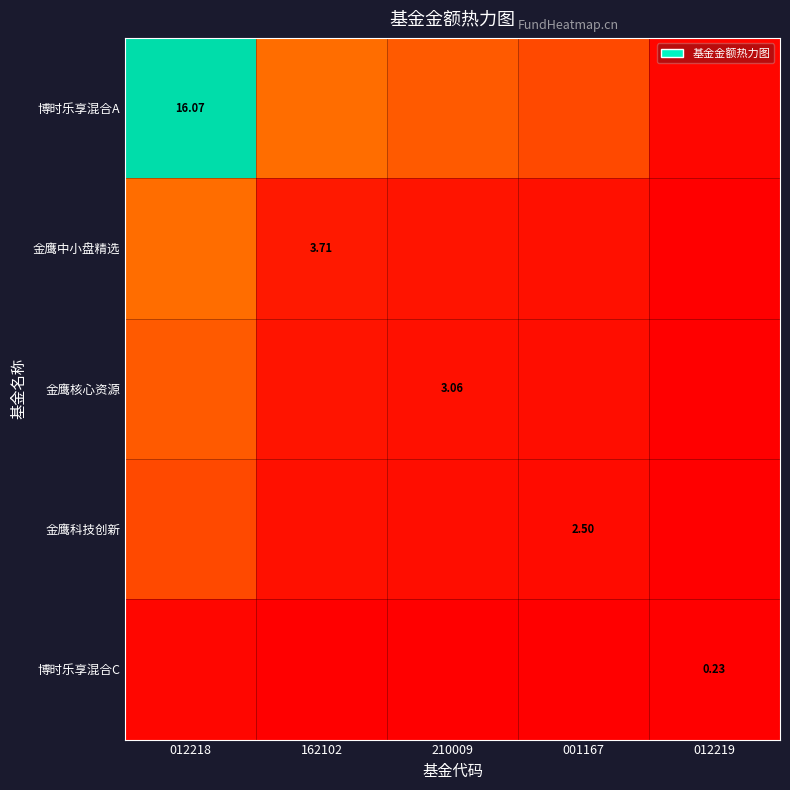

At which label is 博时乐享混合C closest to 0?

012219